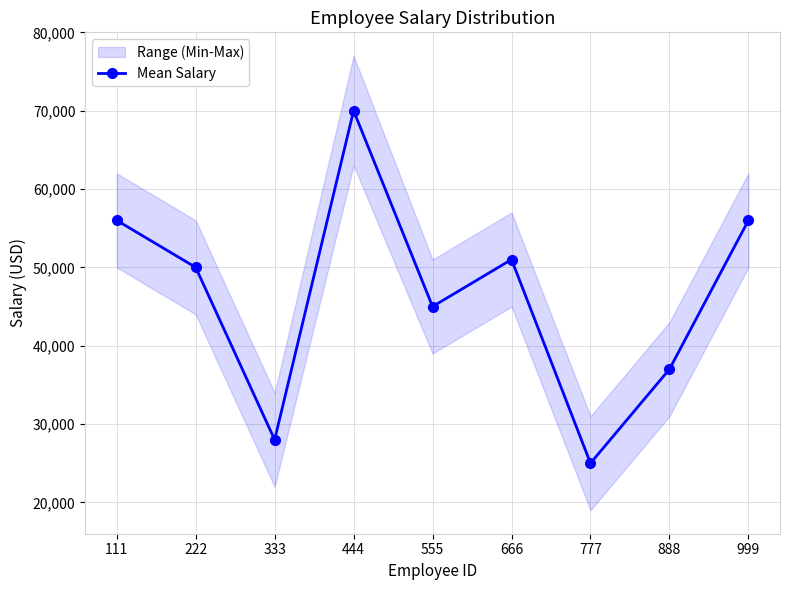

Does the chart have visible grid lines?

Yes